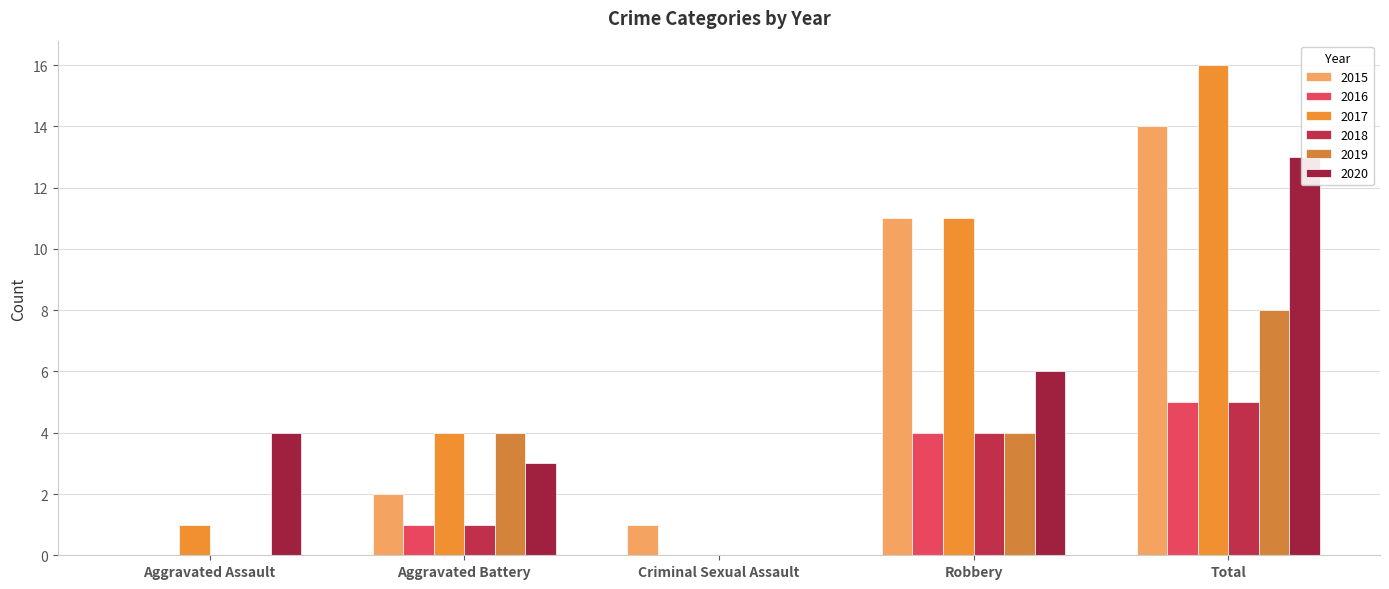

What is the value of the 2019 bar at the 4th from the left?

4